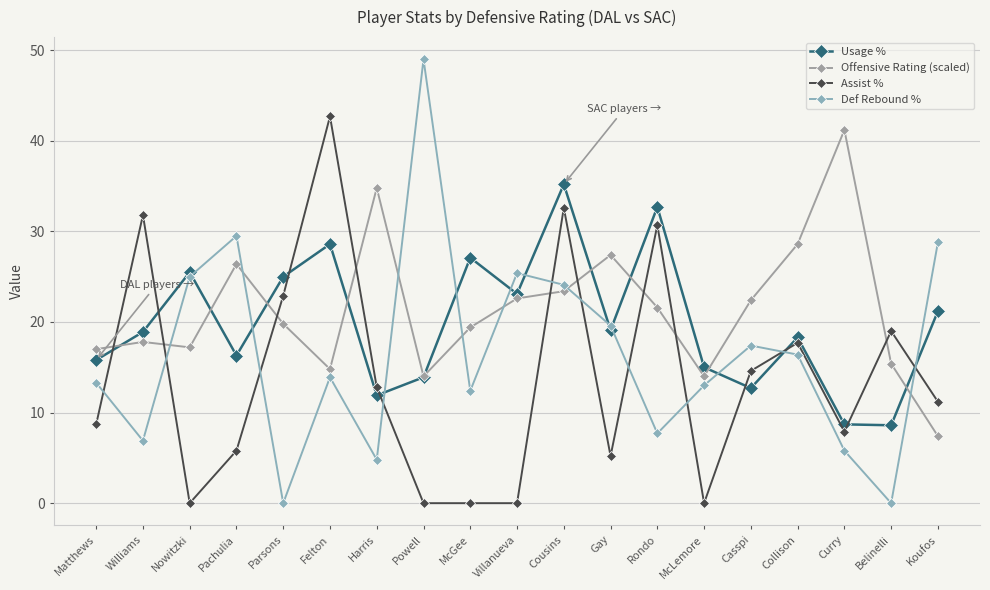

Read the Usage % value at Villanueva.

23.1